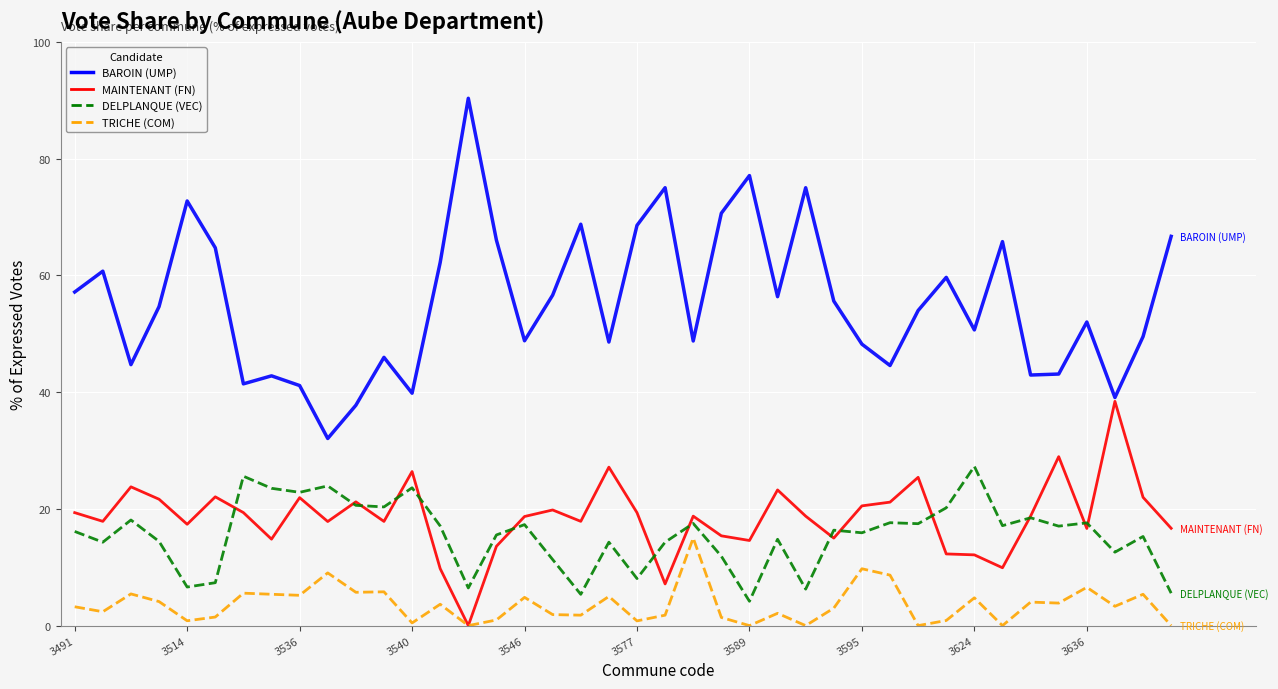

Rank the series by their maximum value, from lowest to highest.

TRICHE (COM), DELPLANQUE (VEC), MAINTENANT (FN), BAROIN (UMP)